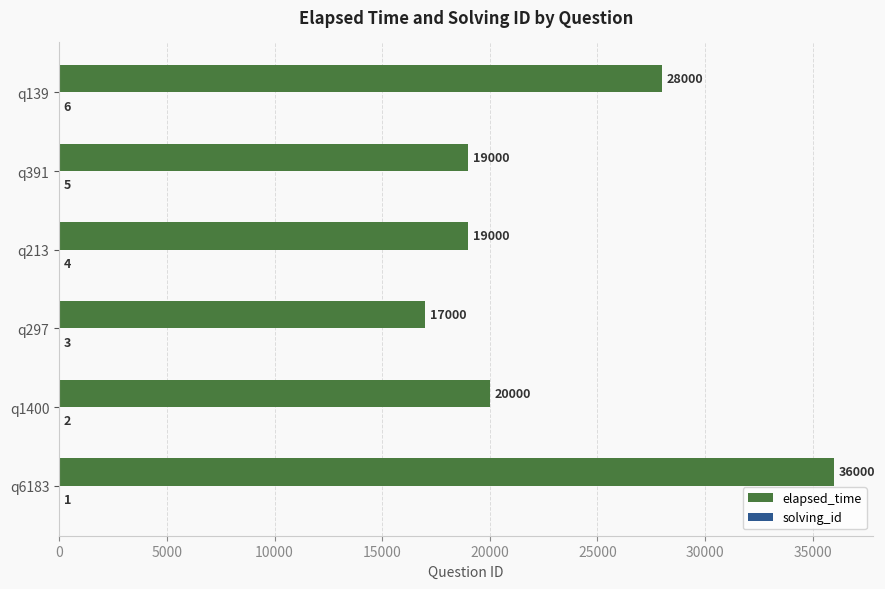

Between q213 and q139, which series saw the biggest shift?

elapsed_time